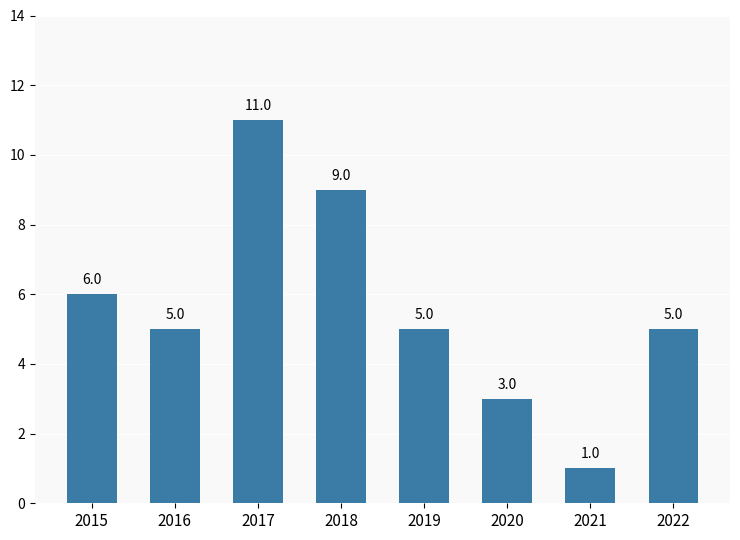

Which category has the highest value across all series?

2017